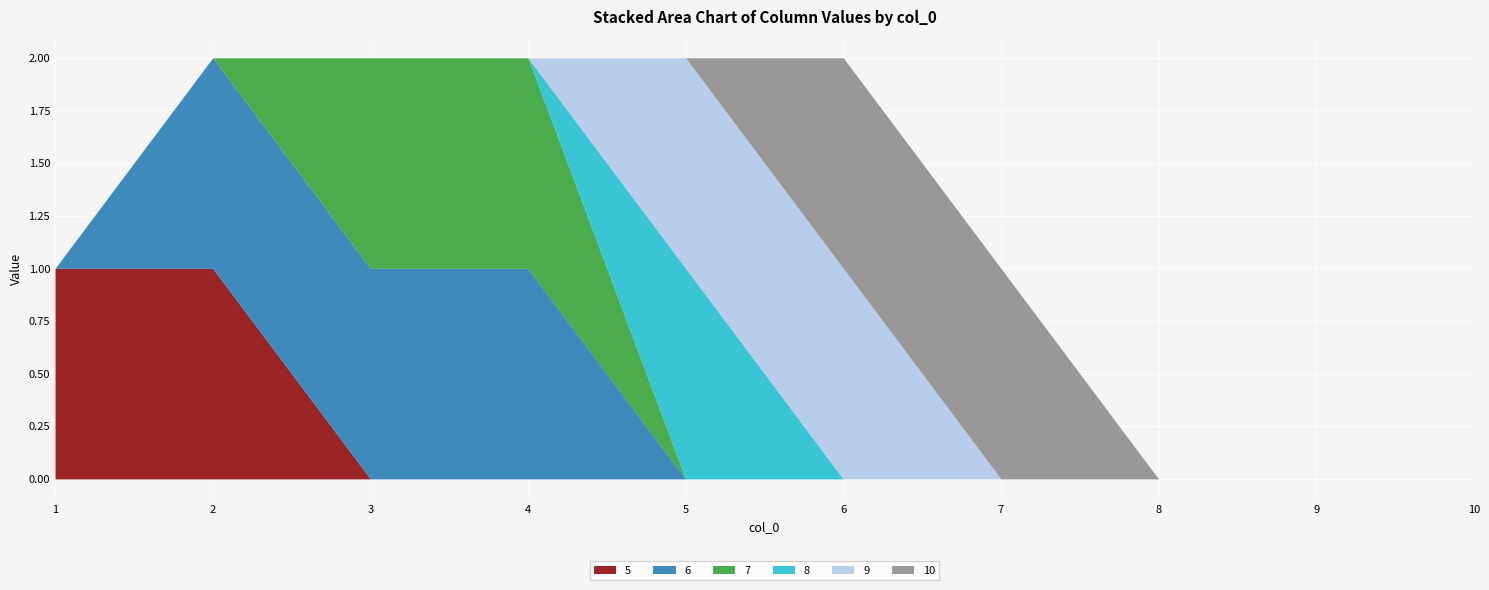

What are all the series names shown in the legend?

5, 6, 7, 8, 9, 10